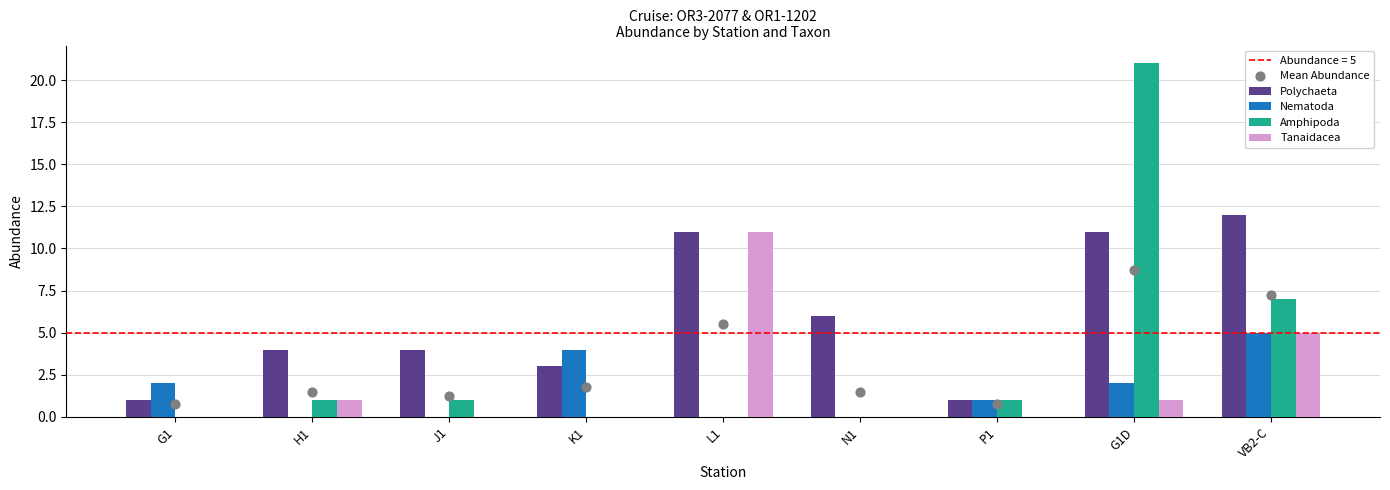

Which series has the largest Y range (max minus min)?

Amphipoda